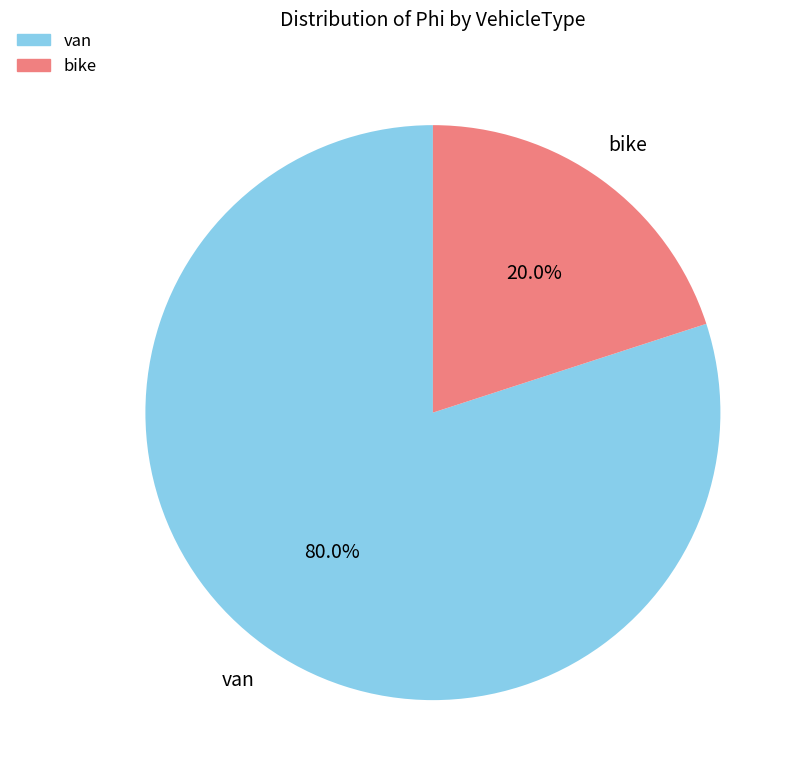

To the nearest percent, what is the difference between the largest and smallest slice percentages?

60%